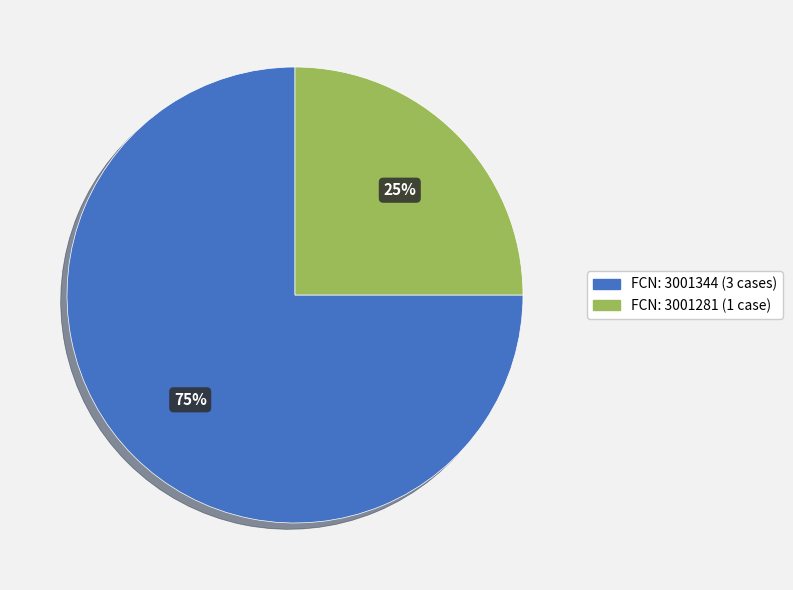

Count the number of slices in the pie.

2